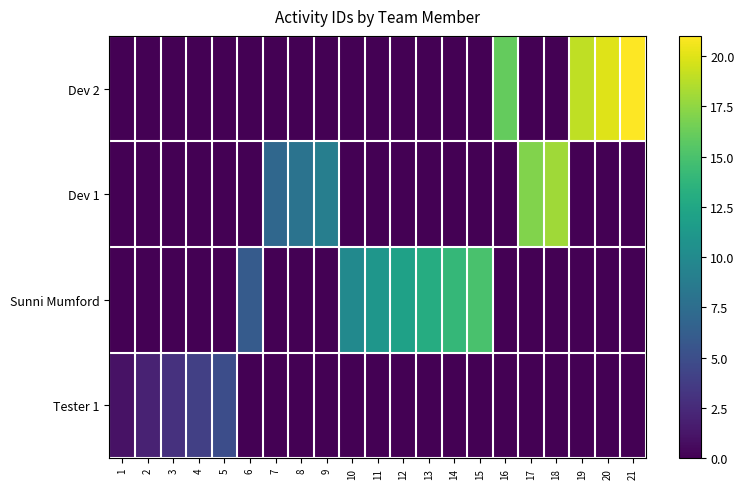

Between 12 and 16, which series saw the biggest shift?

Dev 2